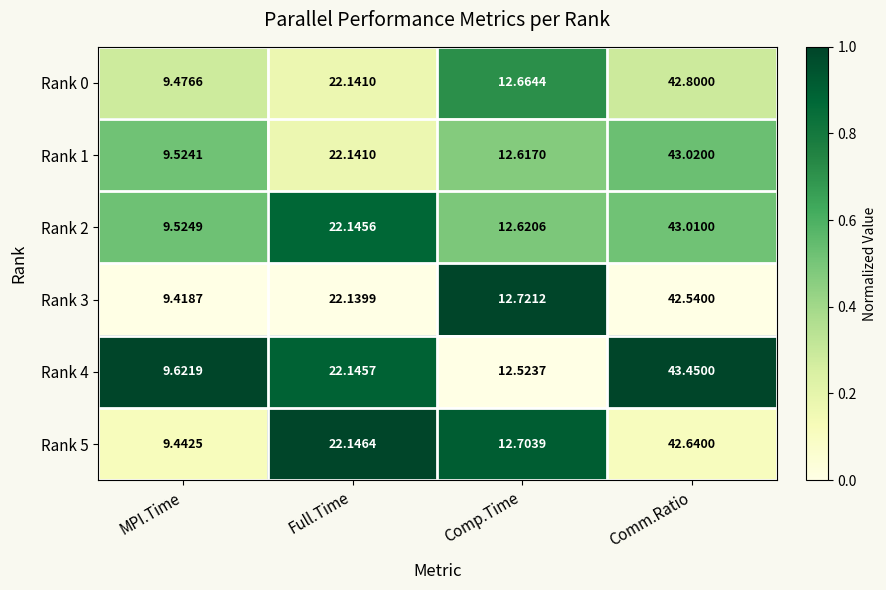

Which series changed the most between Full.Time and Comm.Ratio?

Rank 4